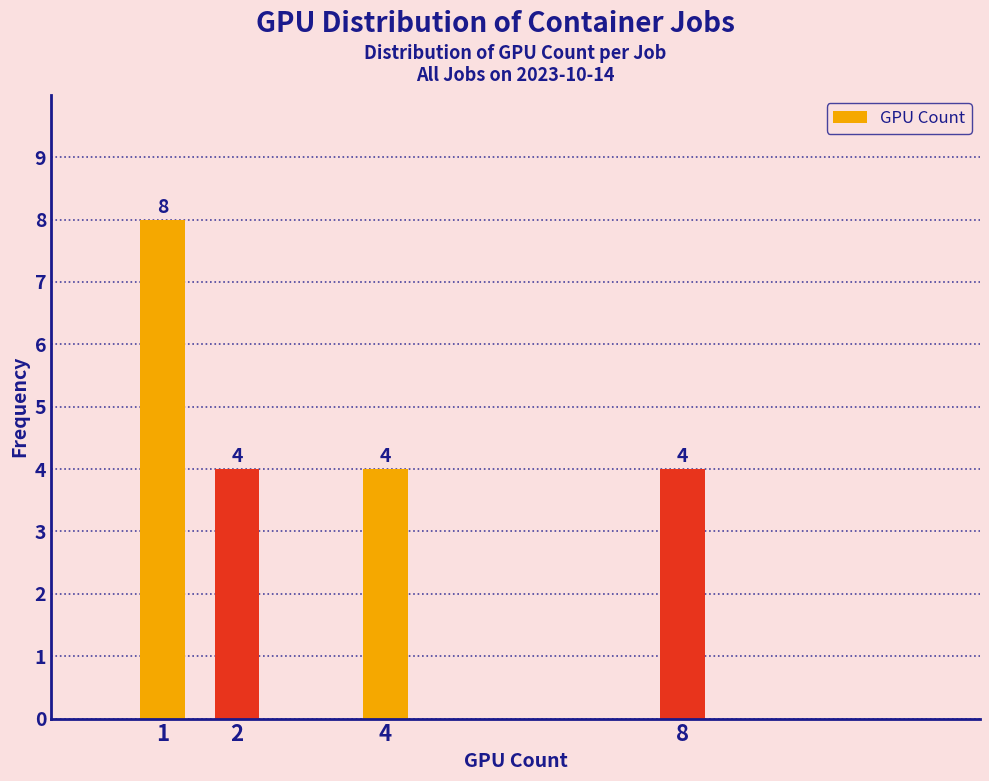

Reading left to right, transcribe all the data shown in this chart.

8	4	4	4